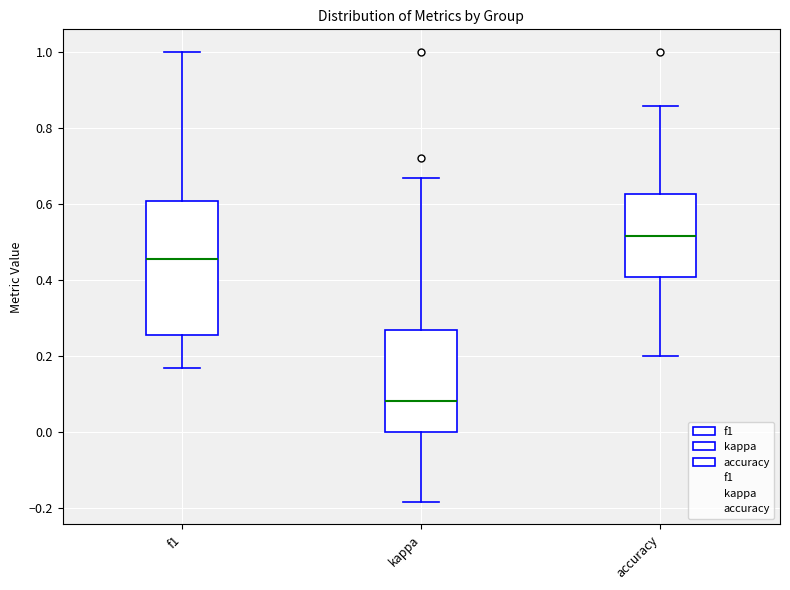

Reading left to right, read every box against the y-axis: the position of its median line, the range the box covers, and the ends of its whiskers. The values are not printed on the chart, so give them approximately, as read against the axis.

f1: median 0.46, box 0.26 to 0.60, whiskers 0.16 to 1.00
kappa: median 0.08, box 0.00 to 0.26, whiskers -0.18 to 0.66
accuracy: median 0.52, box 0.40 to 0.62, whiskers 0.20 to 0.86